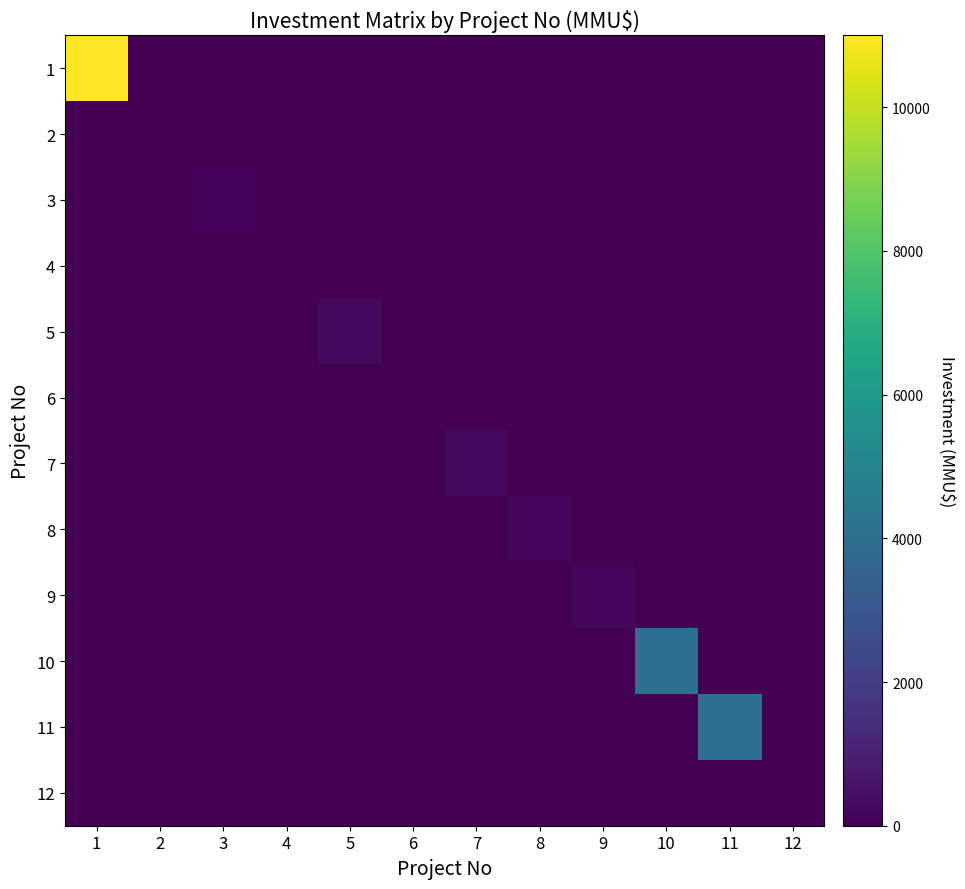

At 8, list the series in order from smallest to largest.

1, 2, 3, 4, 5, 6, 7, 9, 10, 11, 12, 8